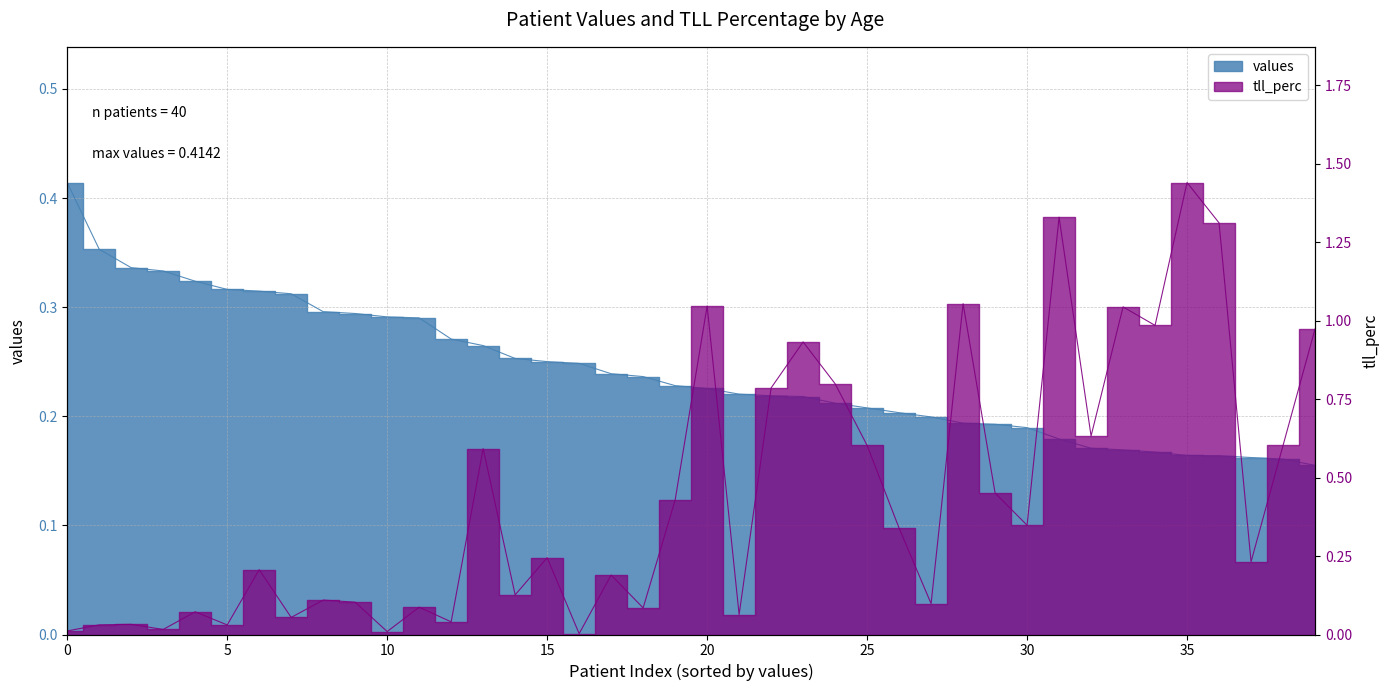

Which series has the largest total across all categories?

tll_perc